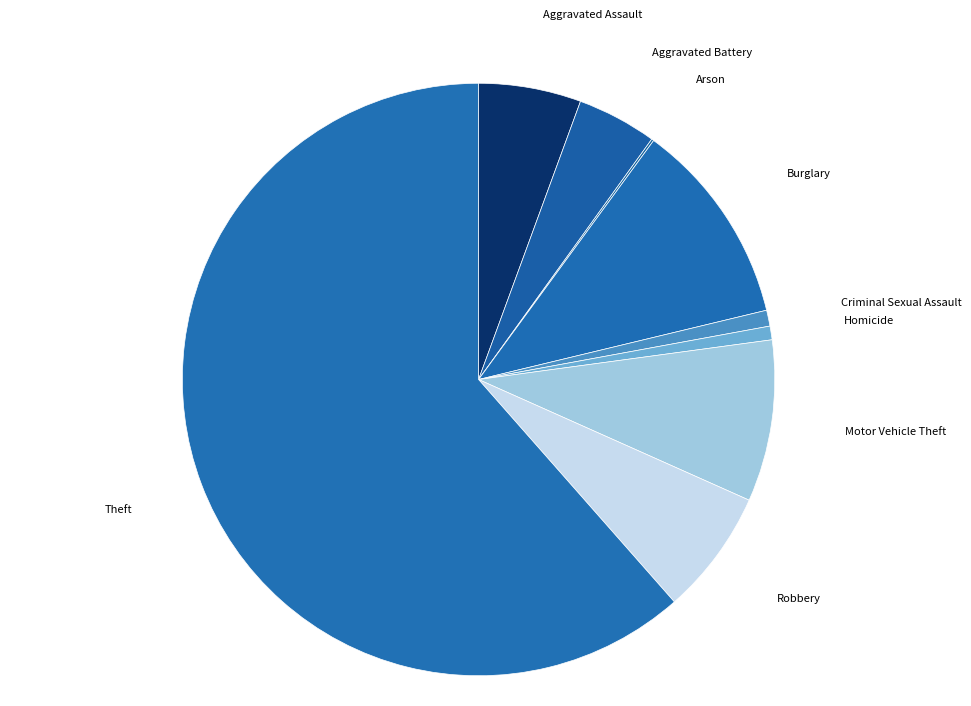

Which category has the biggest portion of the pie?

Theft